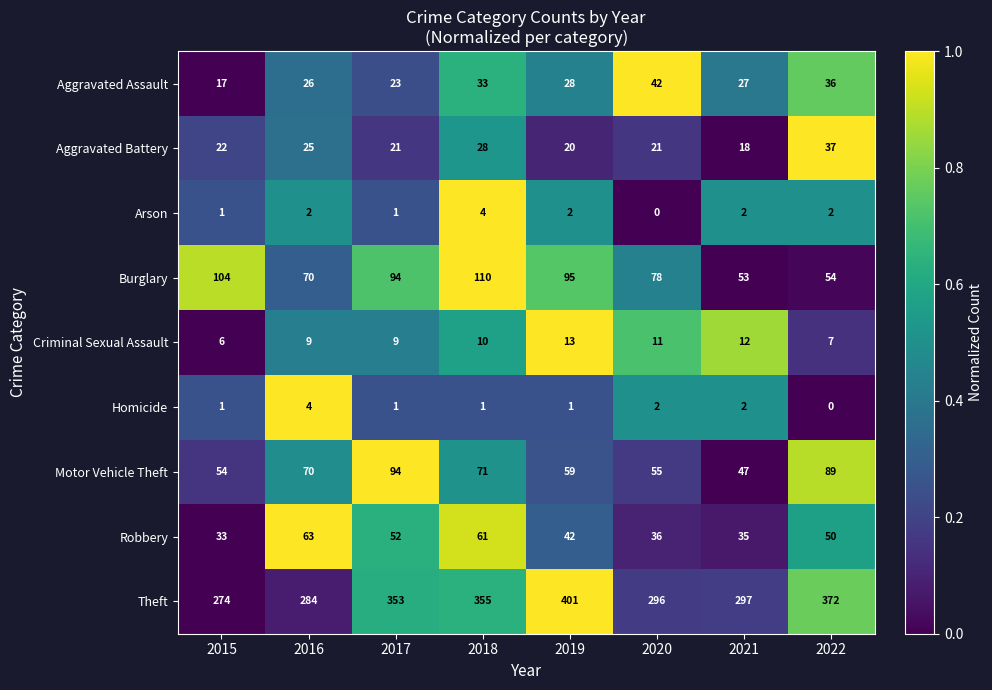

The Robbery series shows 33 at 2015. True or false?

True